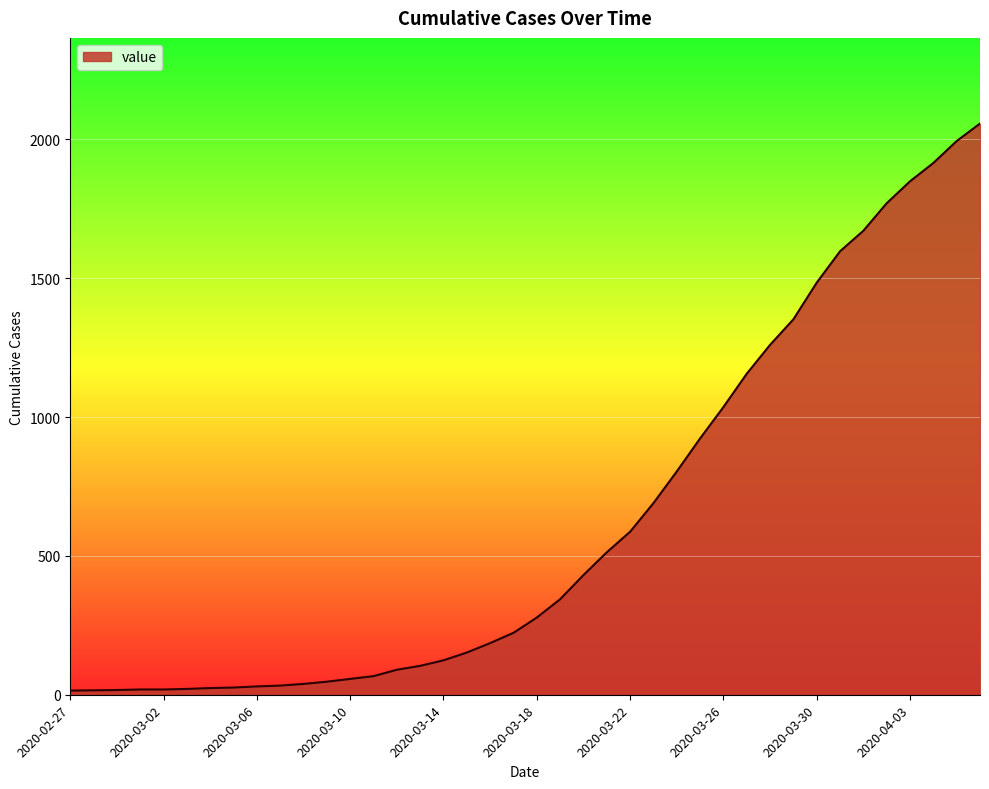

What is the greatest value displayed?

2057